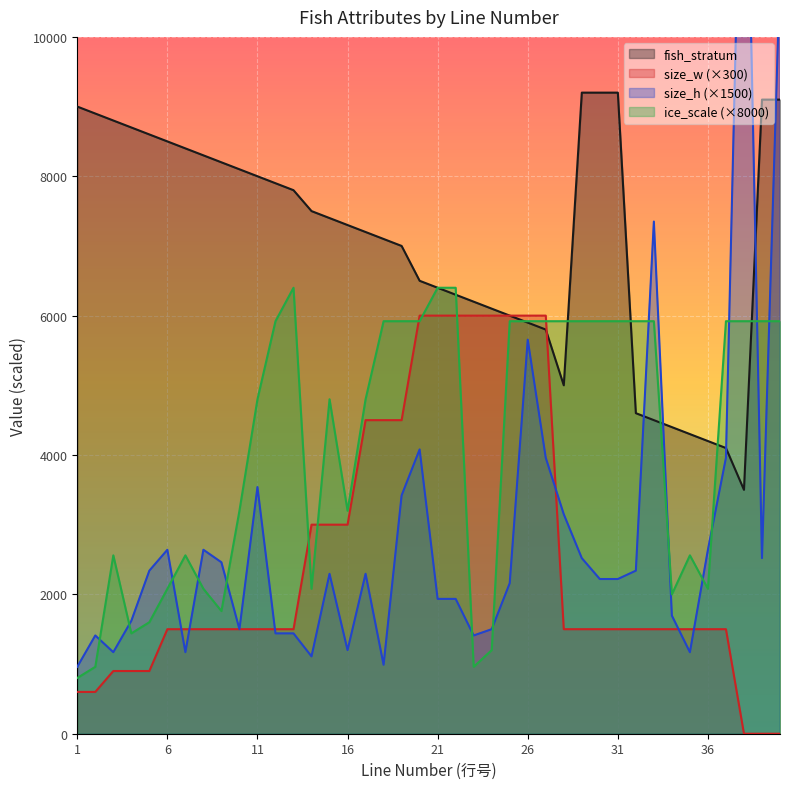

How many categories are shown in the chart?

40